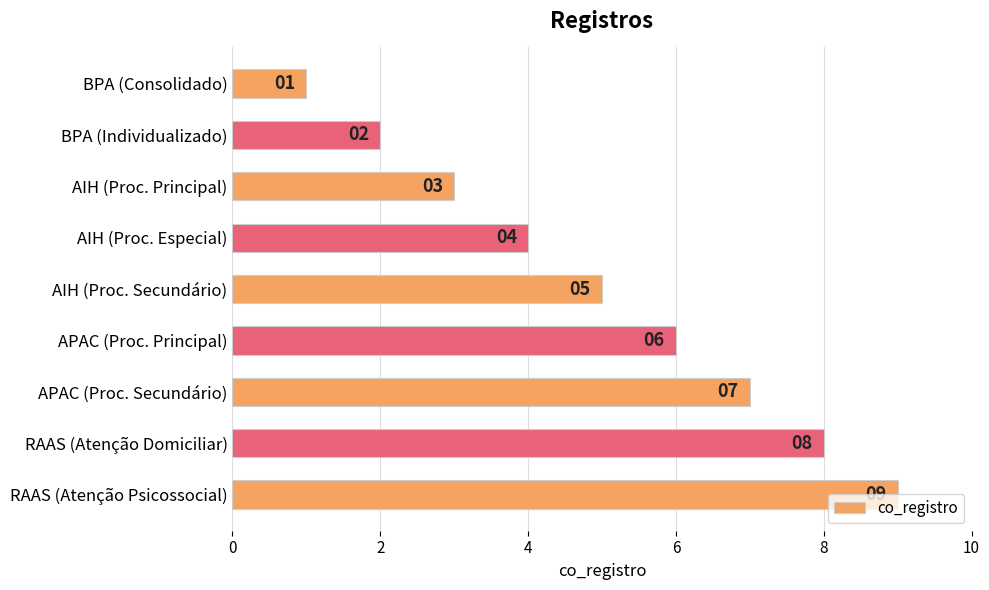

True or false: the data shows 9 at RAAS (Atenção Psicossocial).

True